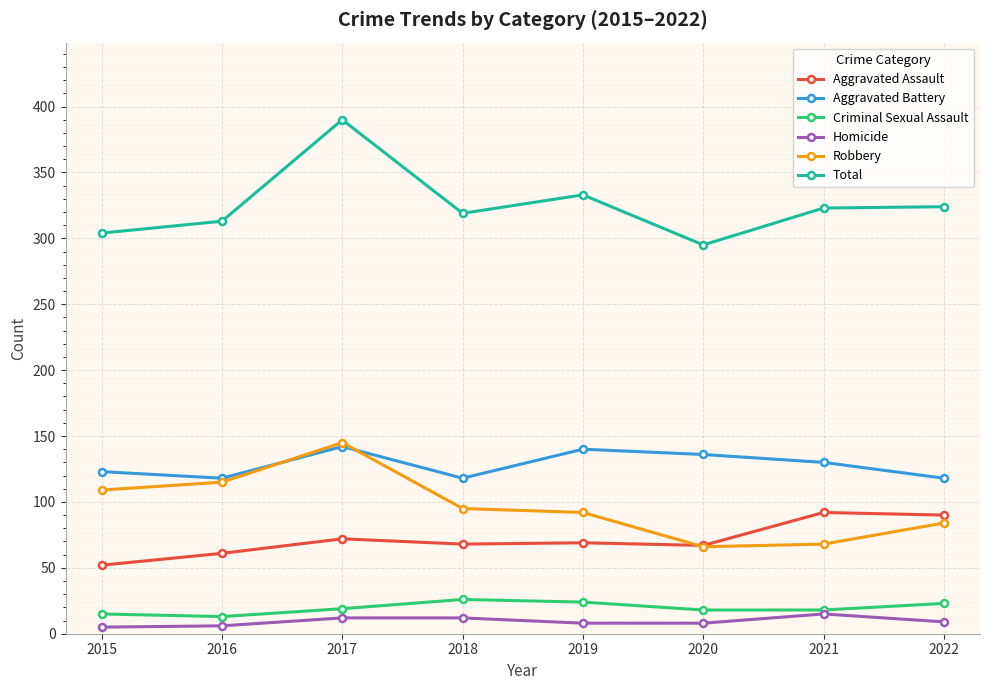

True or false: Robbery and Homicide cross at least once.

False